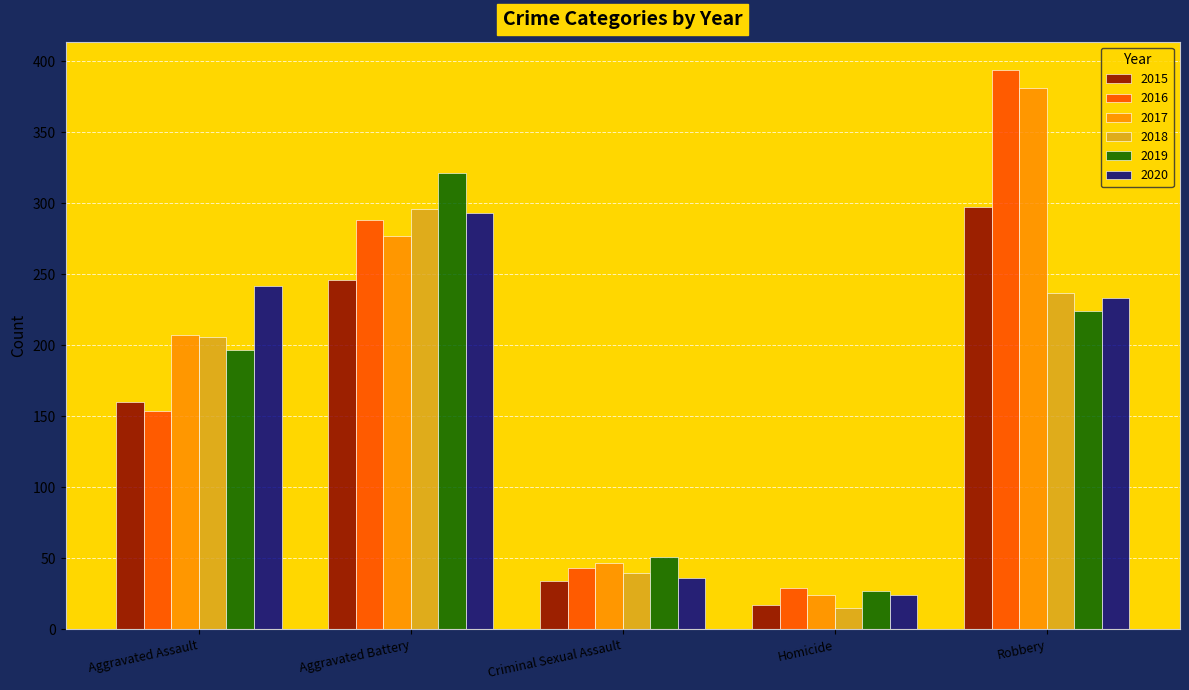

What is the smallest value displayed?

15